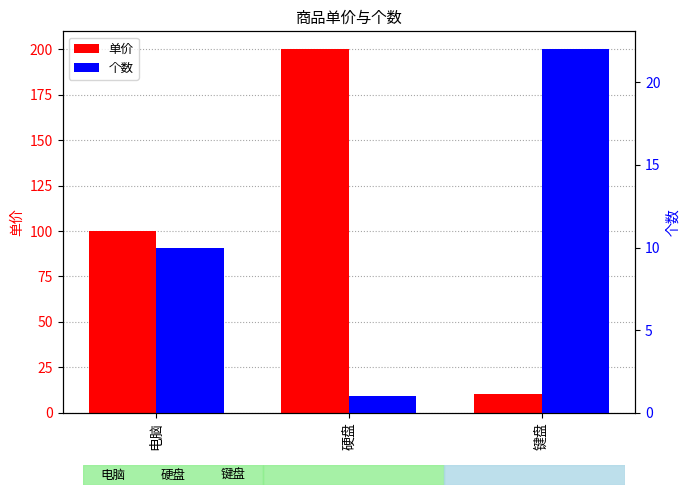

At how many categories does at least one series exceed 155?

1